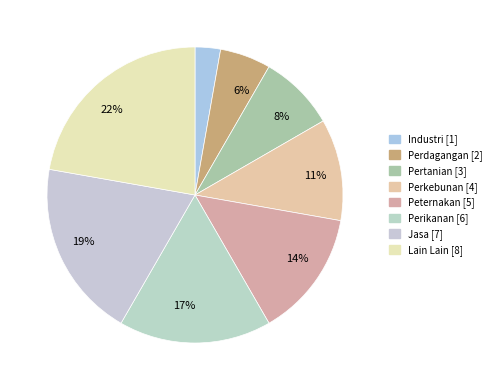

How many segments does this pie chart have?

8